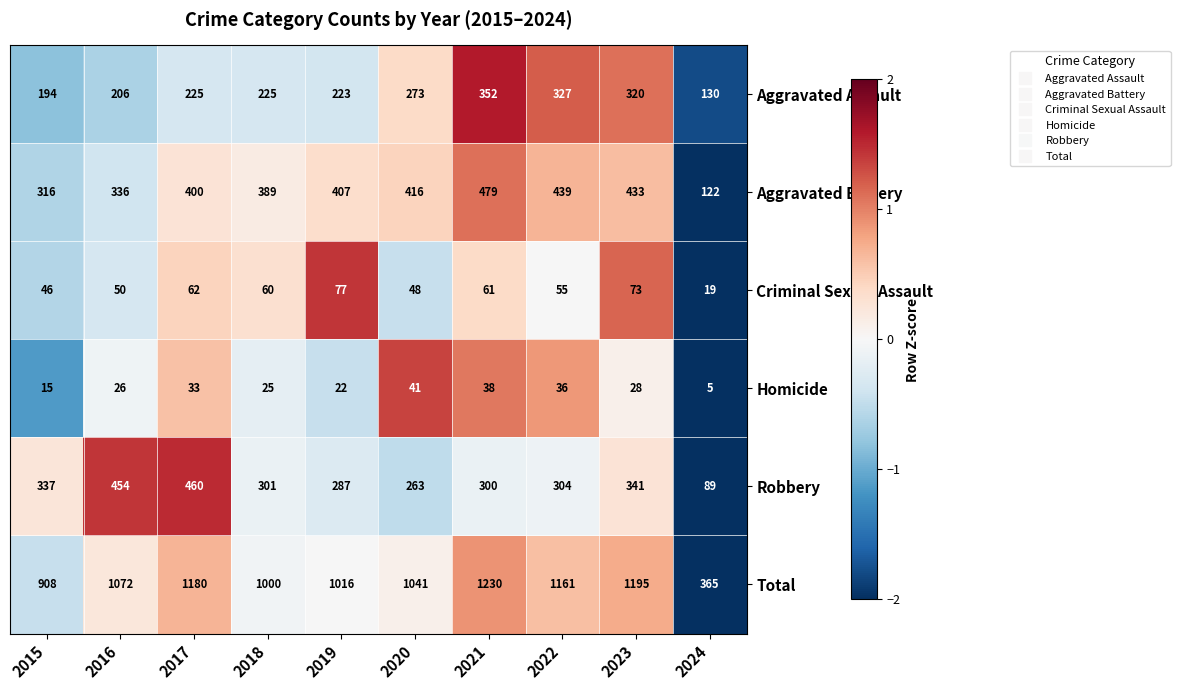

What is the minimum value shown in the chart?

5